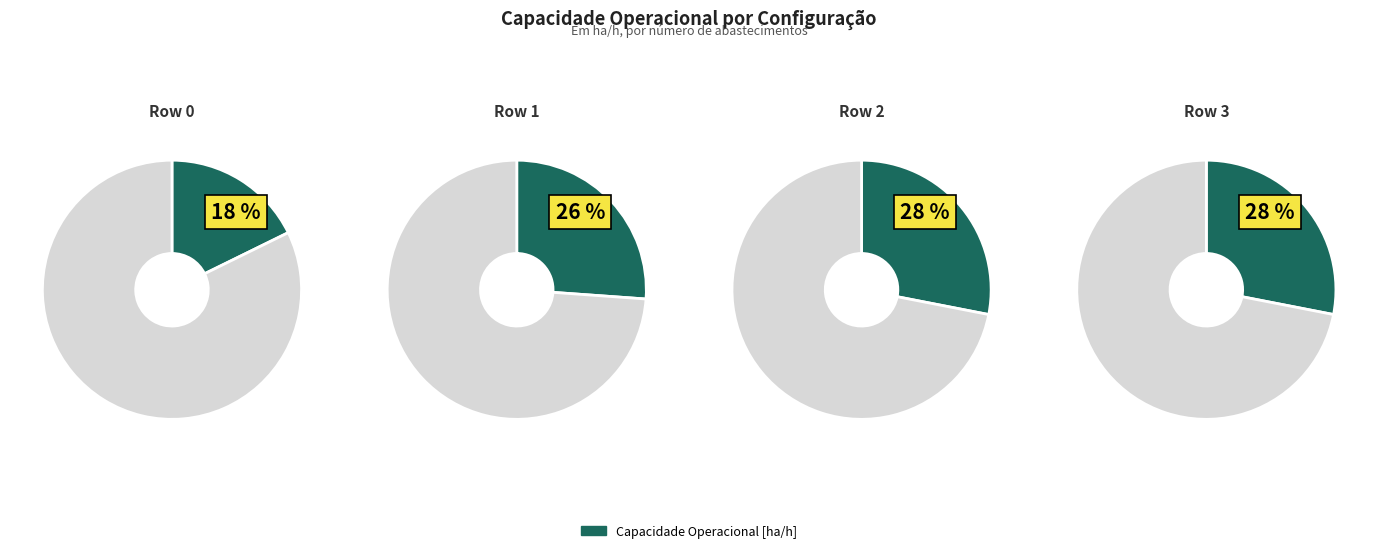

Does Row 1 represent more than half of the total?

No